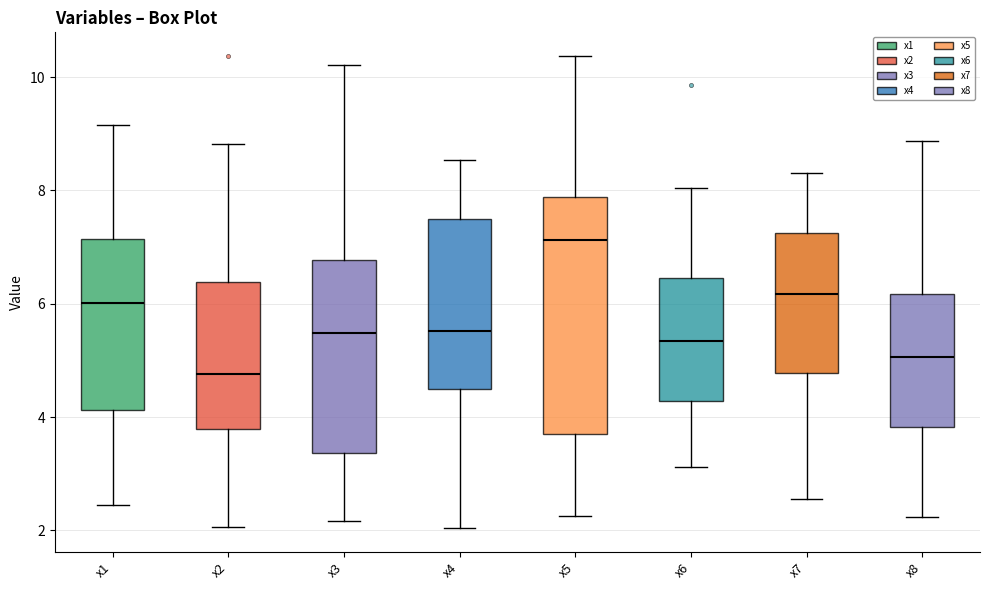

Which box has the lowest median line?

x2